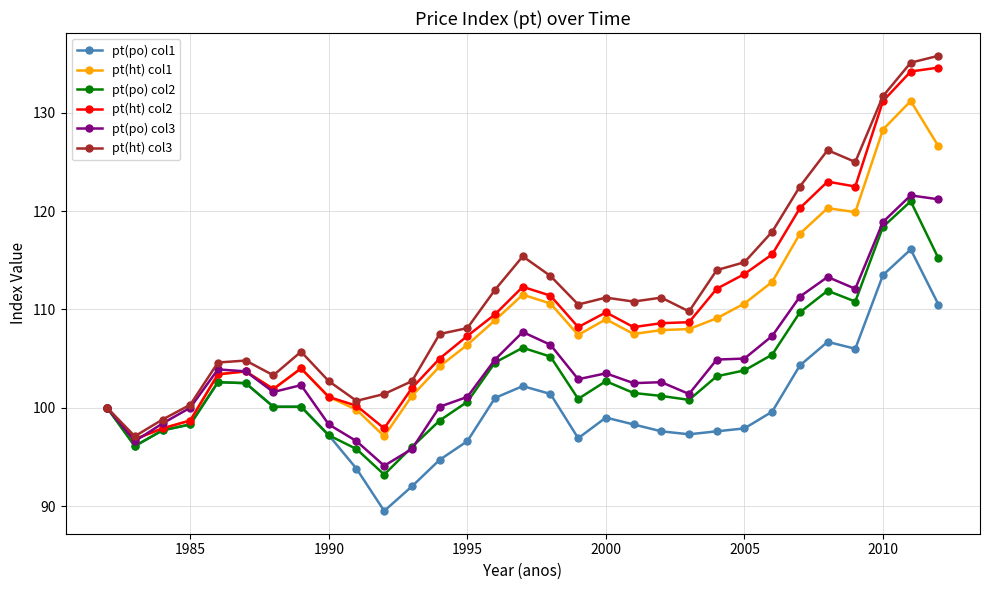

True or false: pt(po) col2 has more than 0 points higher than both neighbors.

True